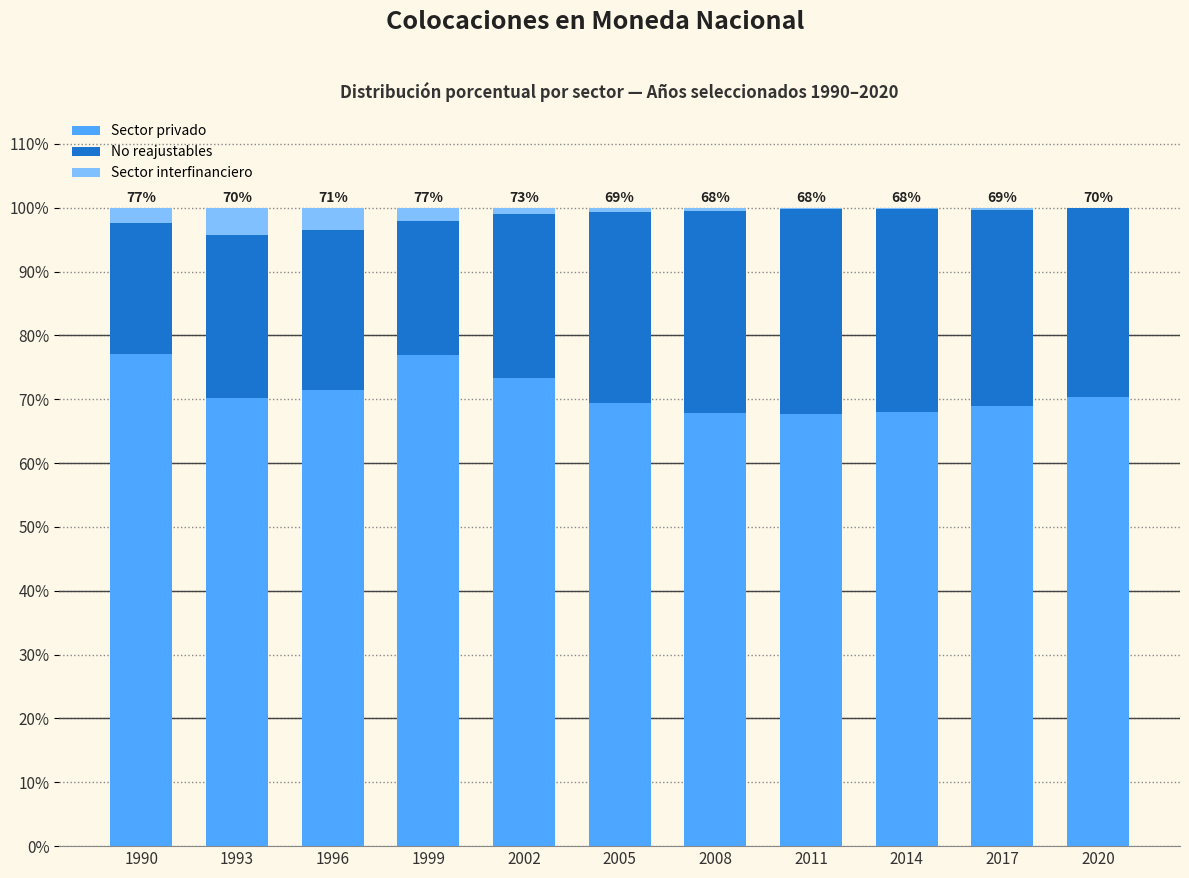

What is the total value across all series at 1993?

100.0